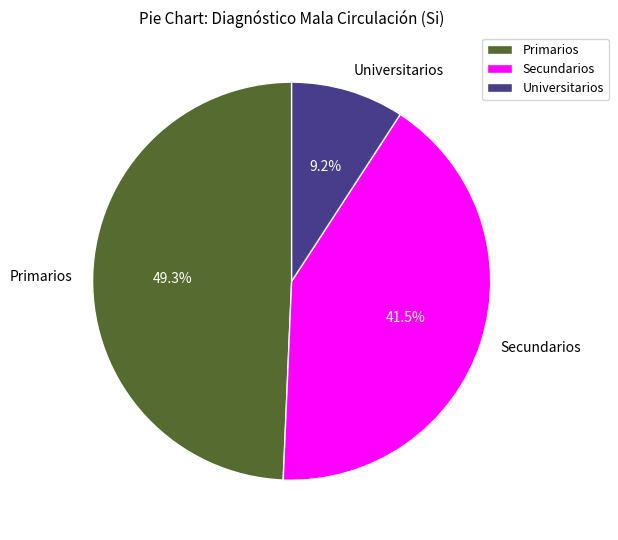

To the nearest percent, what is the average slice percentage?

33%